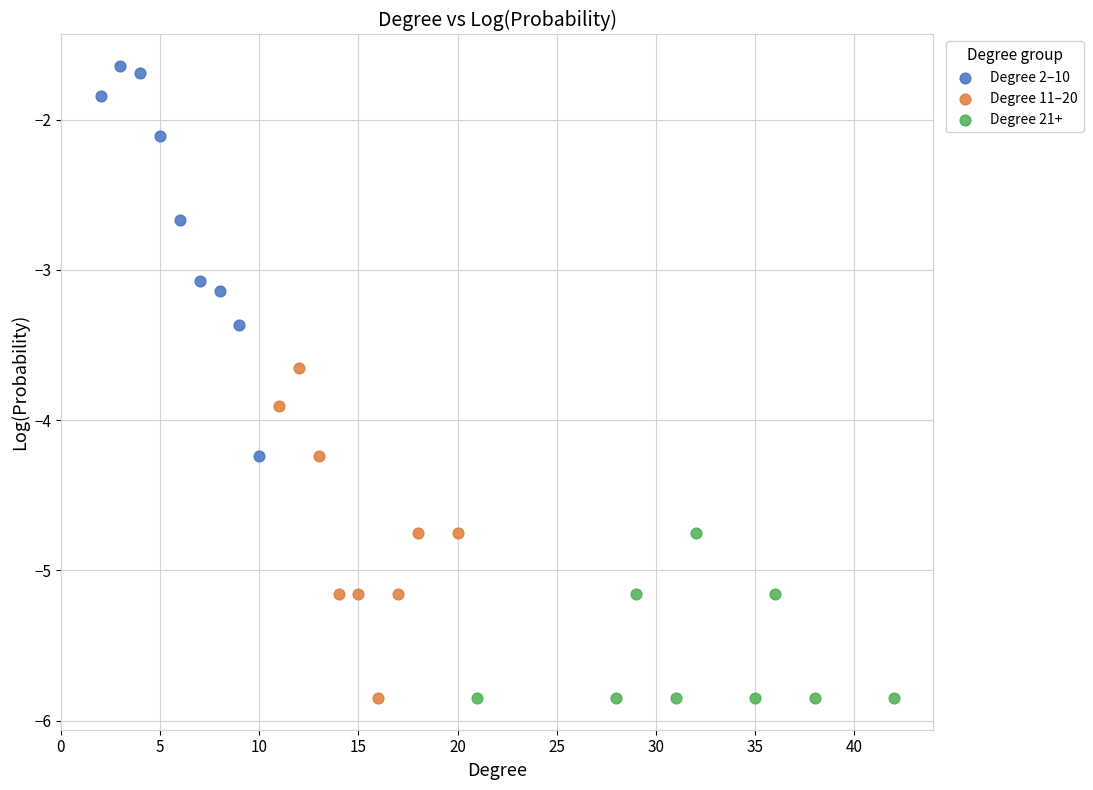

Which series has the widest spread of Y values?

Degree 2–10